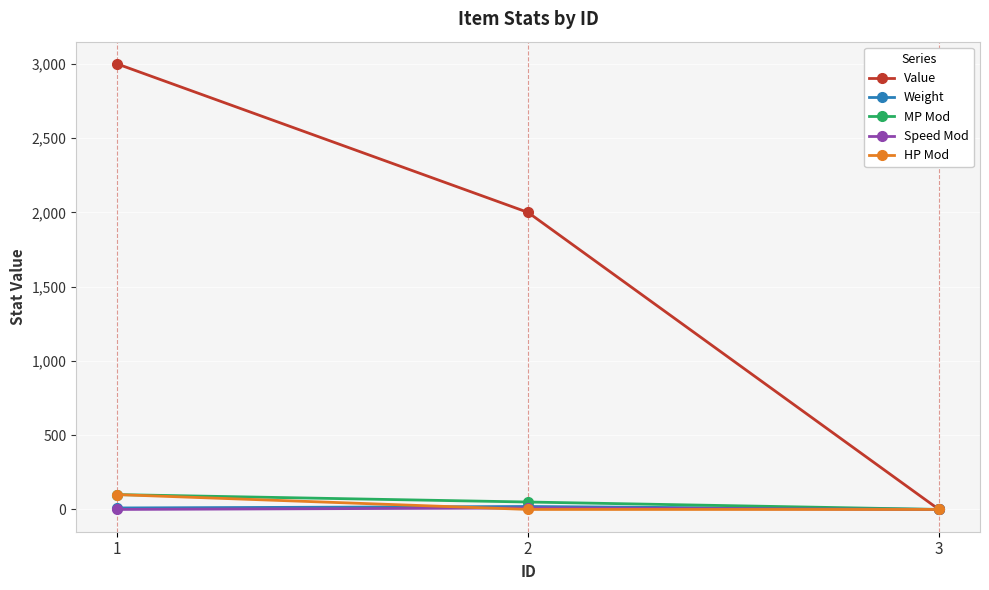

The Value series shows 0 at 3. True or false?

True